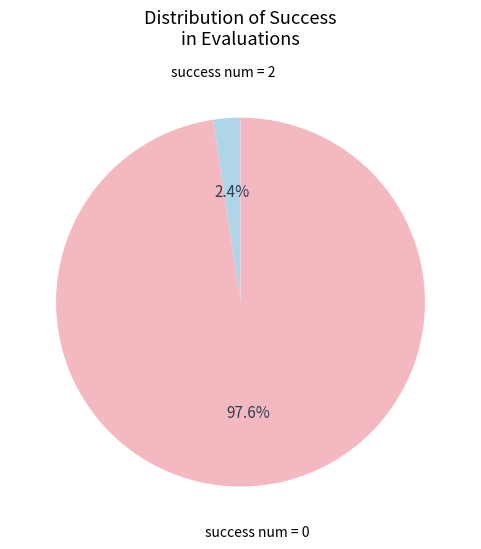

To the nearest percent, what is the difference between the largest and smallest slice percentages?

95%